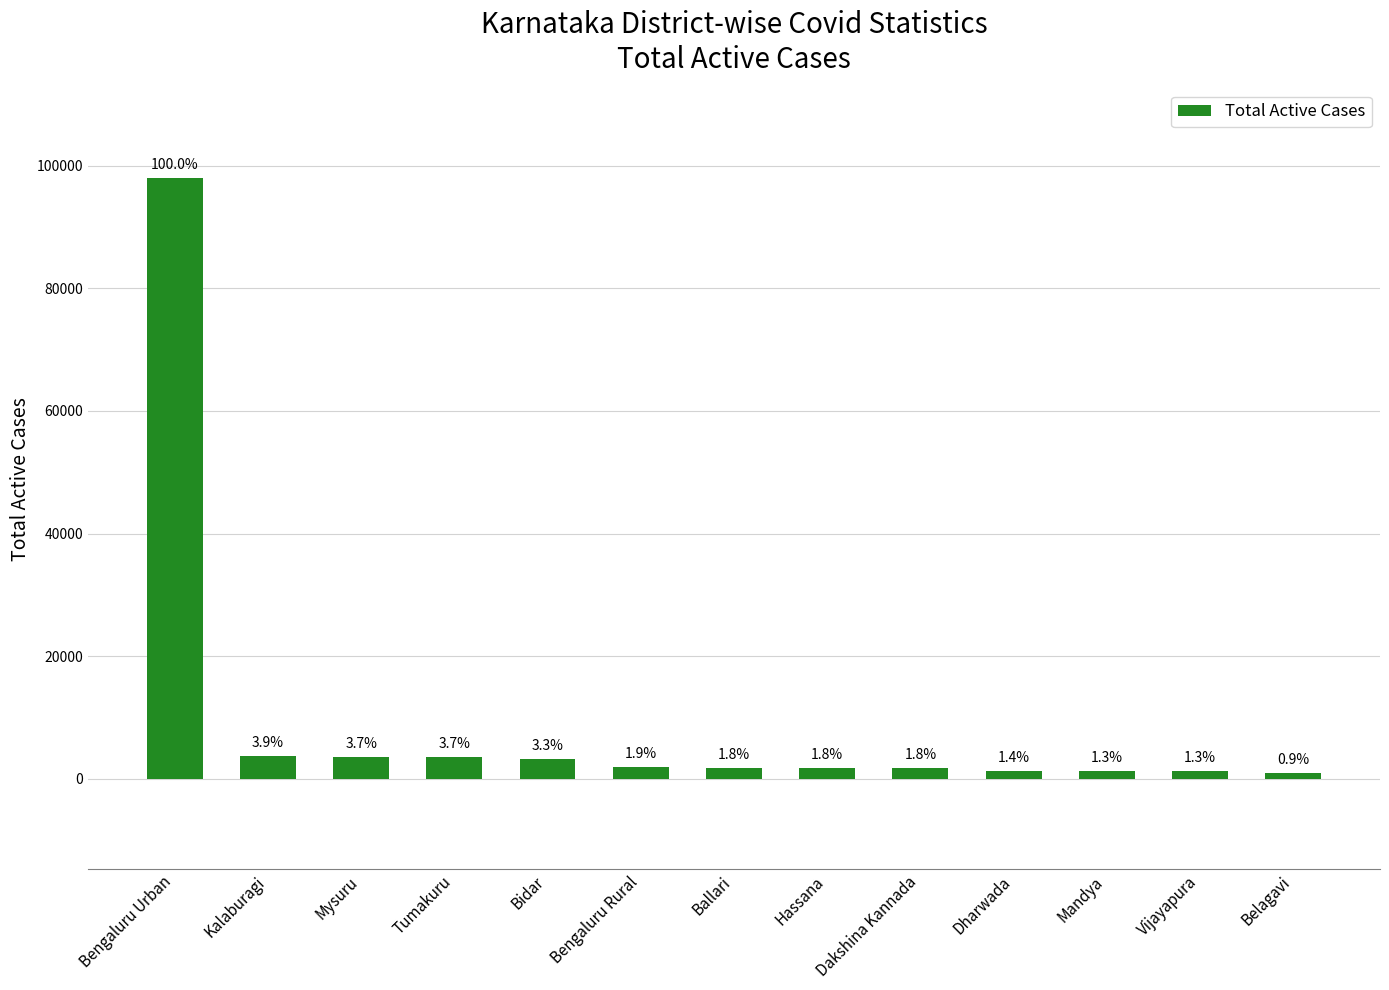

The chart shows a value of 427 at Belagavi. True or false?

False